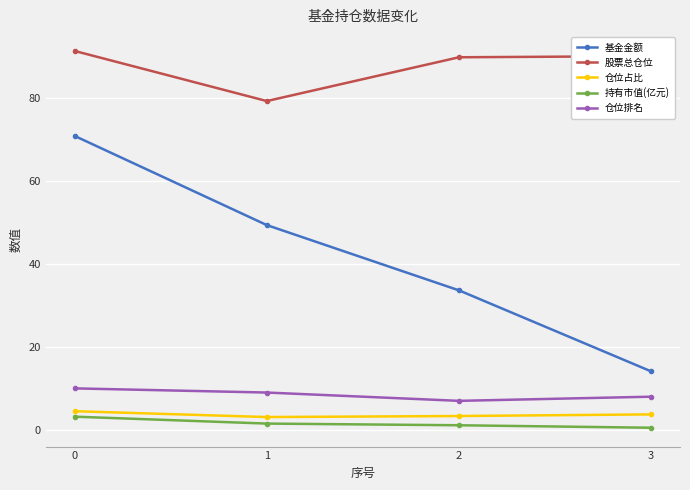

Which series has the largest total across all categories?

股票总仓位